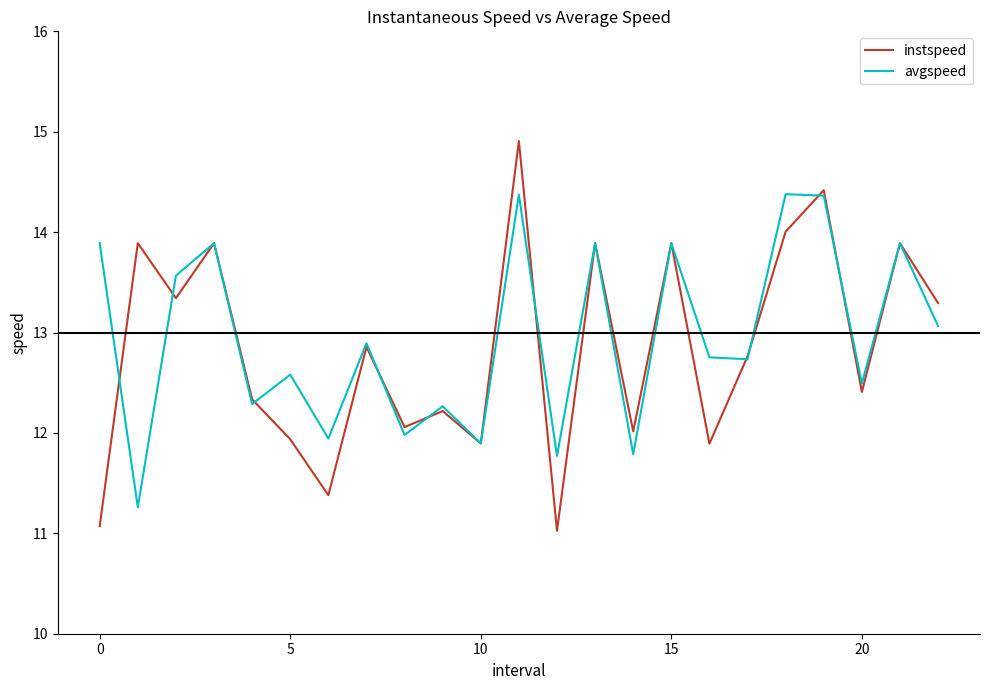

Which series has the widest spread of values?

instspeed